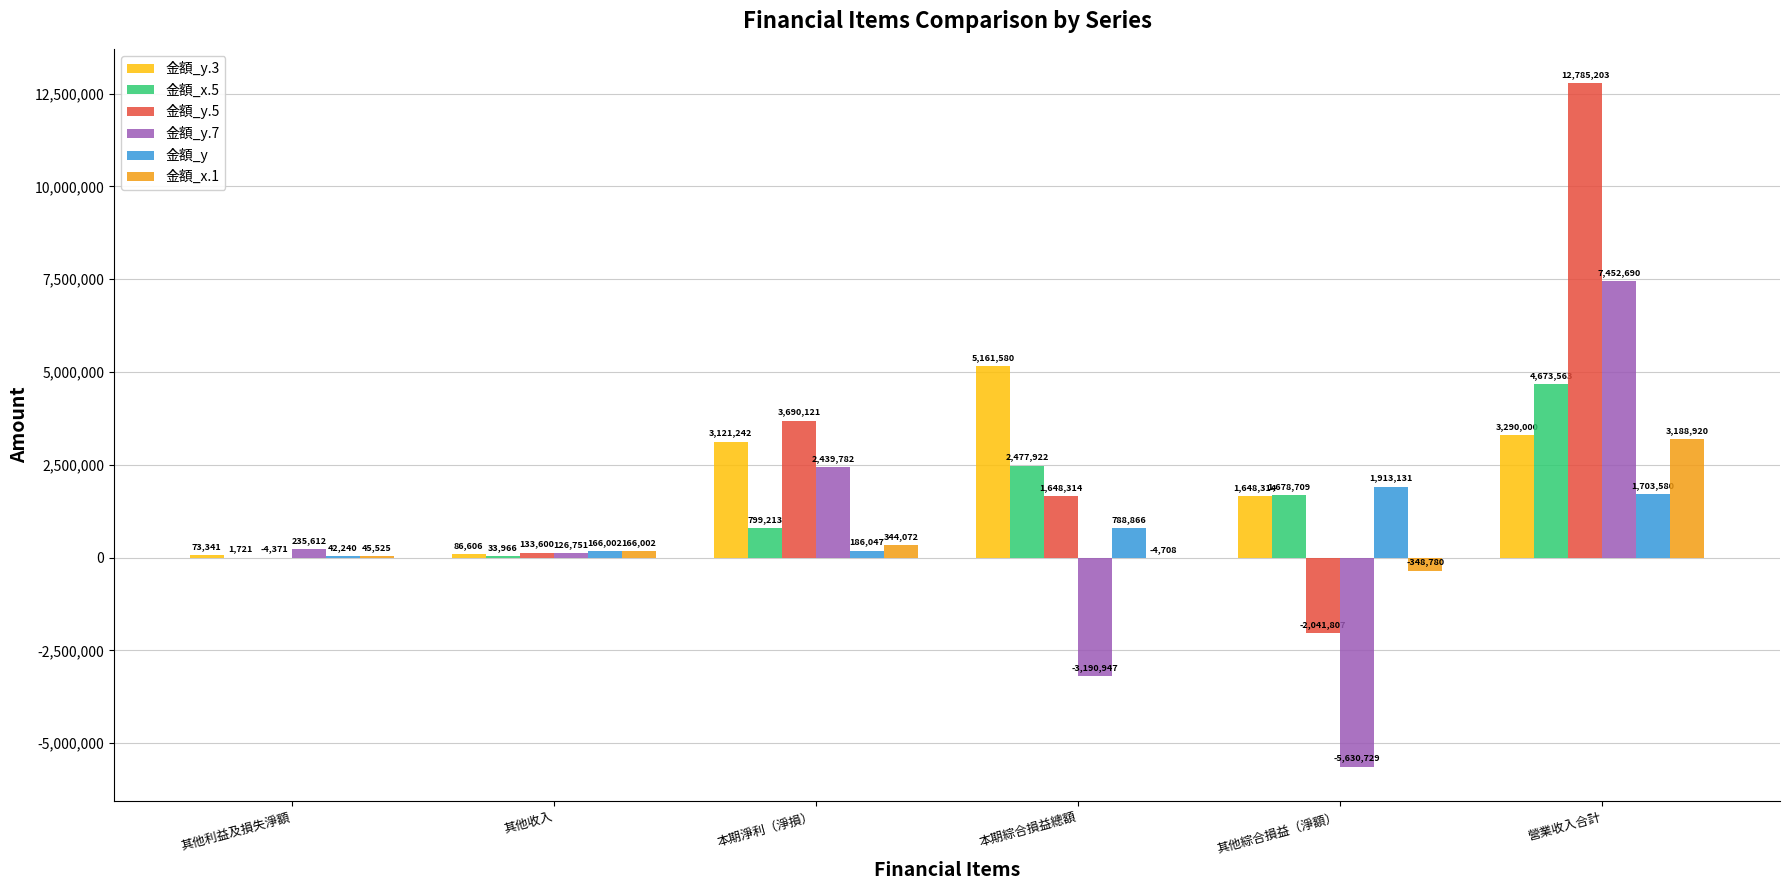

Reading left to right, list all the values displayed in this chart.

金額_y.3: 73341	86606	3121242	5161580	1648314	3290000
金額_x.5: 1721	33966	799213	2477922	1678709	4673563
金額_y.5: -4371	133600	3690121	1648314	-2041807	12785203
金額_y.7: 235612	126751	2439782	-3190947	-5630729	7452690
金額_y: 42240	166002	186047	788866	1913131	1703580
金額_x.1: 45525	166002	344072	-4708	-348780	3188920